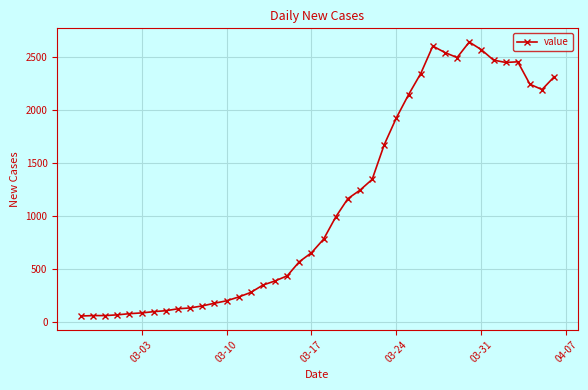

What is the average value?

1124